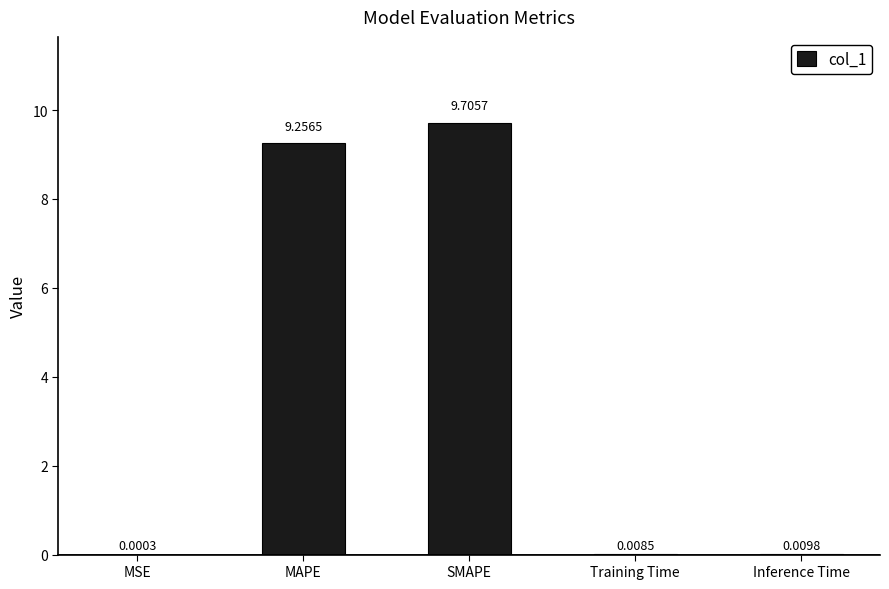

What is the greatest value displayed?

9.7